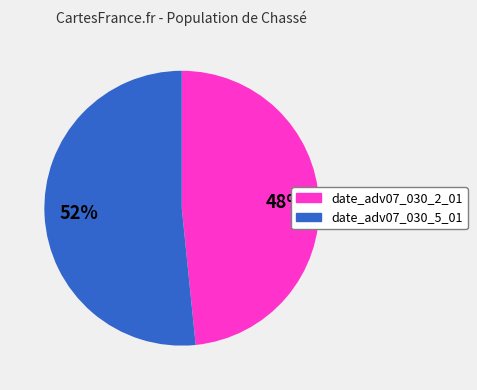

Between date_adv07_030_5_01 and date_adv07_030_2_01, which is larger?

date_adv07_030_5_01